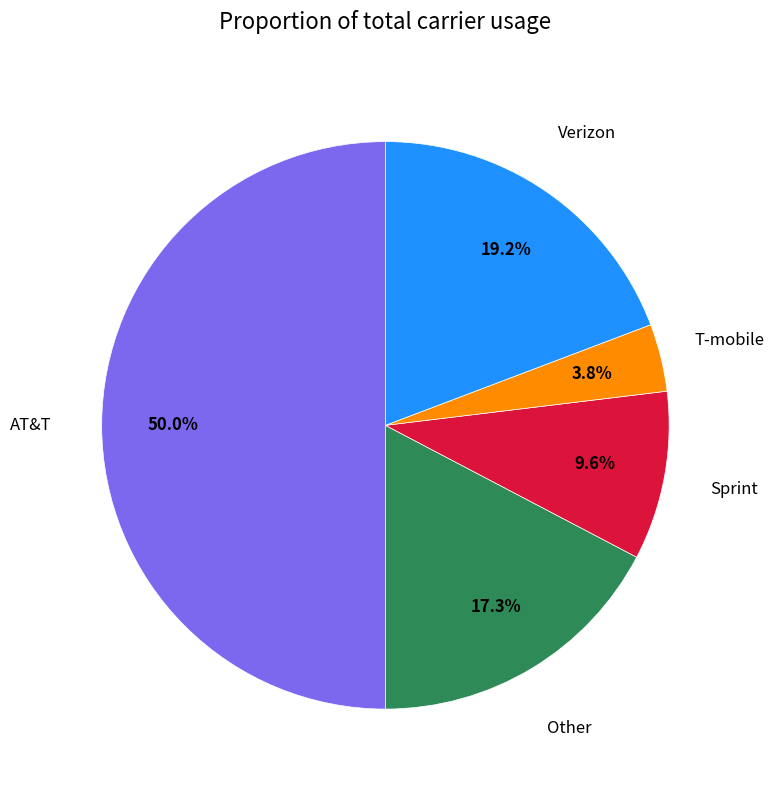

How many slices are in this pie chart?

5